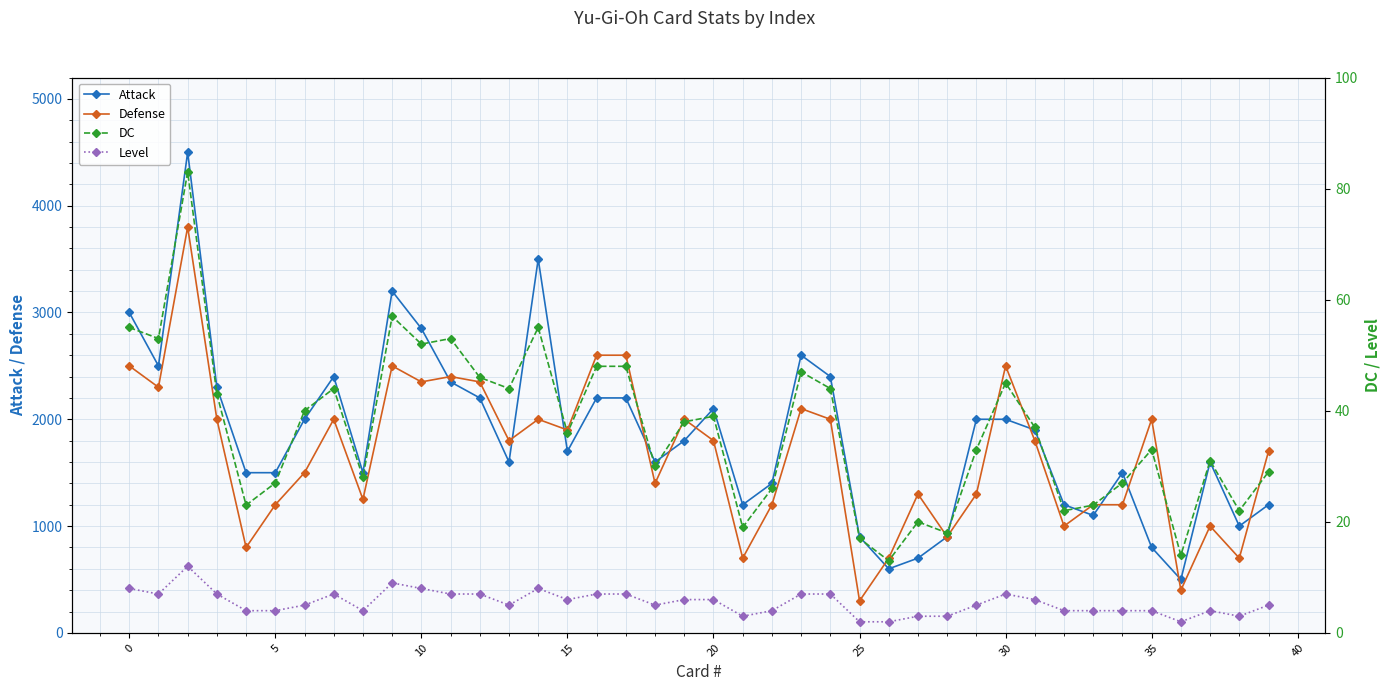

What is the lowest value of the Attack series?

500